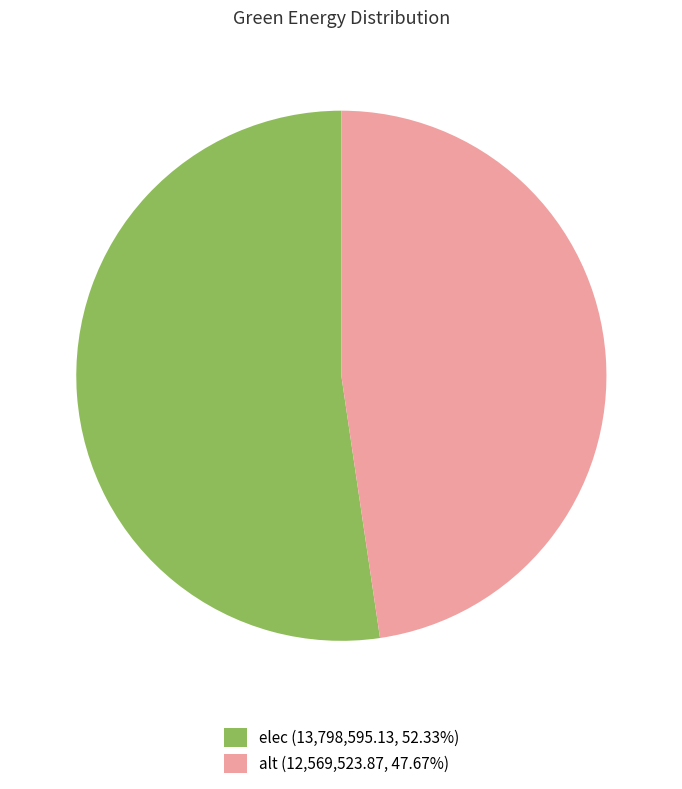

How many segments does this pie chart have?

2